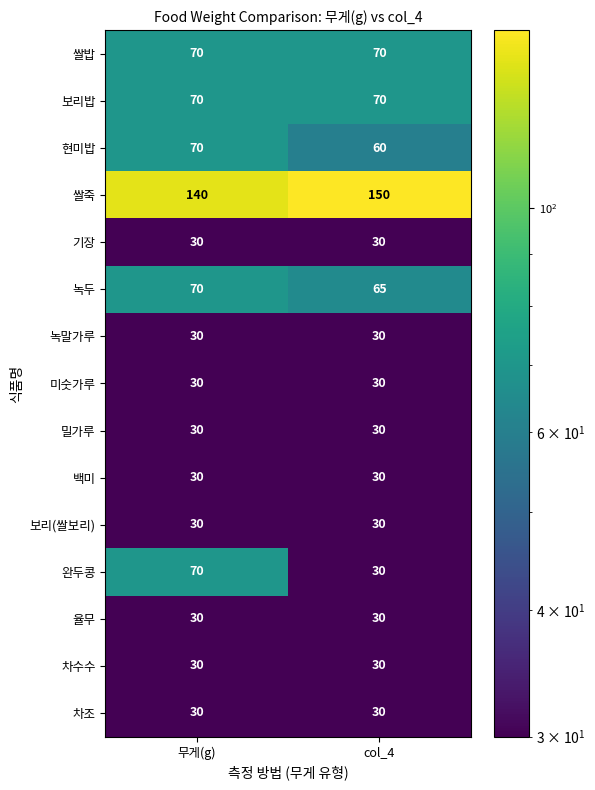

What is the lowest value of the 쌀죽 series?

140